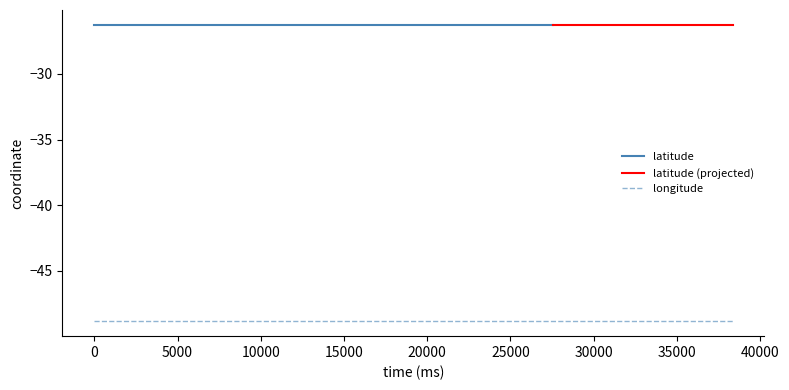

Does the chart display data point markers on the line(s)?

No